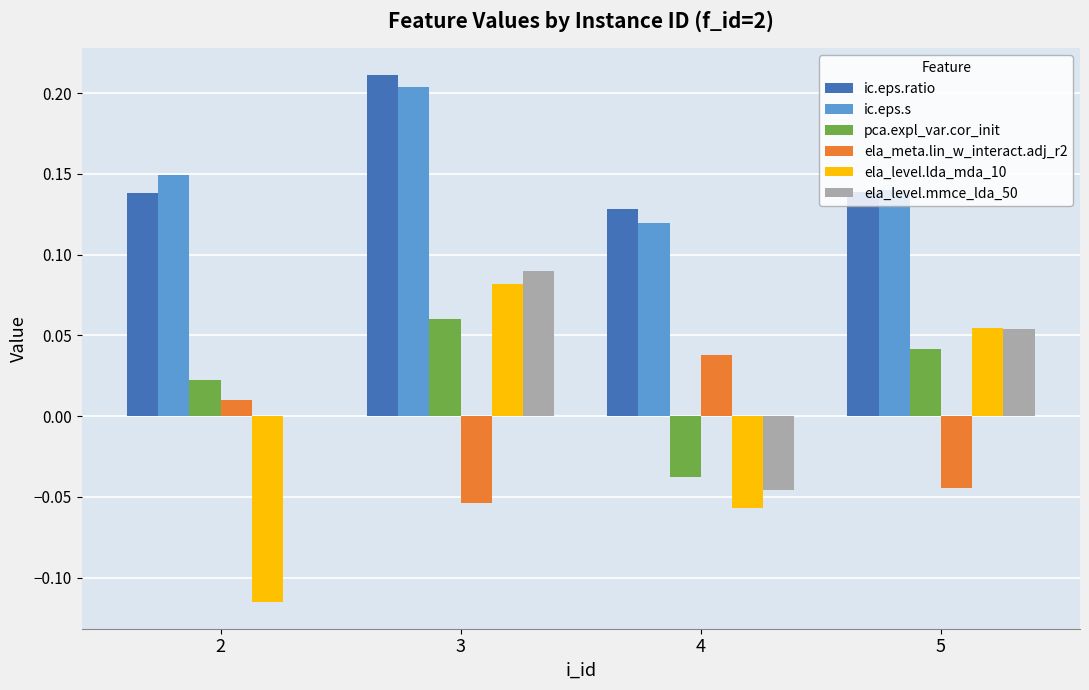

Between 3 and 5, which series saw the biggest shift?

ic.eps.ratio